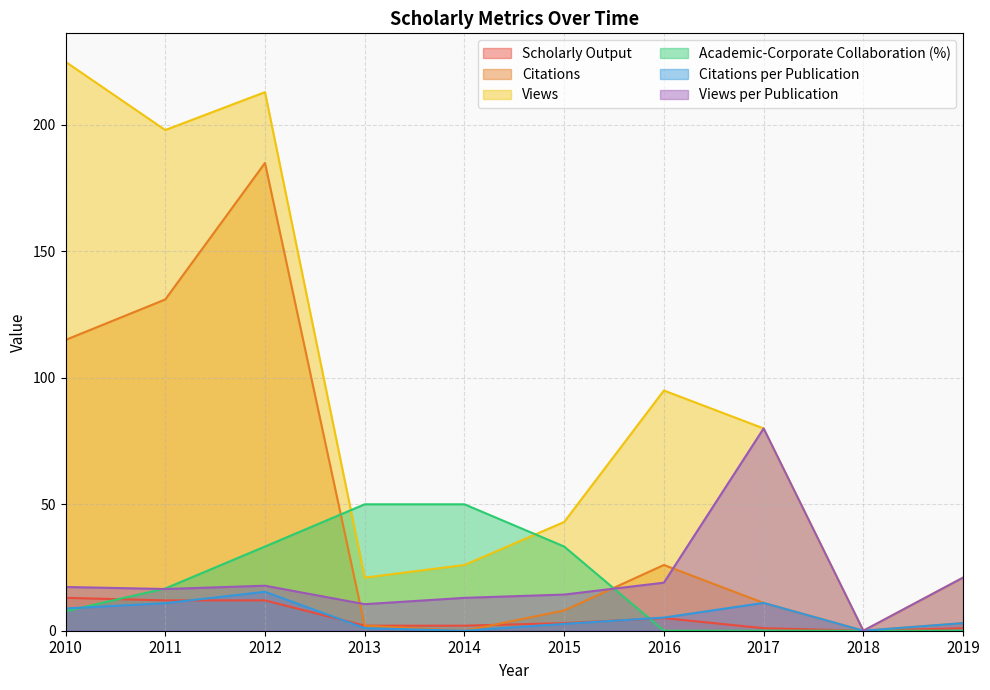

How many series are shown in this chart?

6